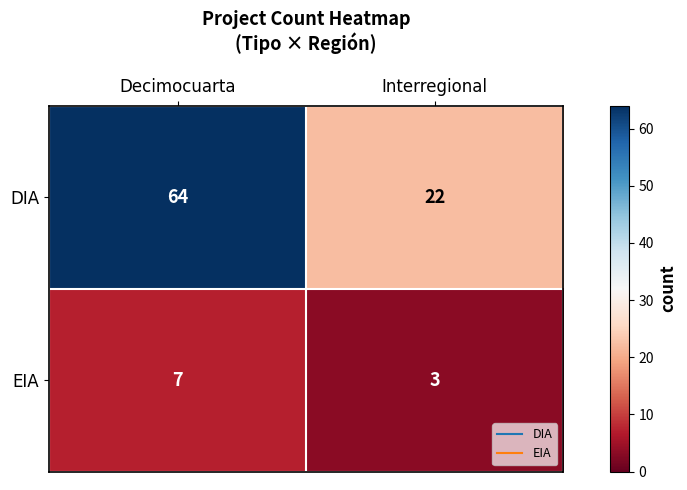

What is the difference between the highest and lowest values at Interregional?

19